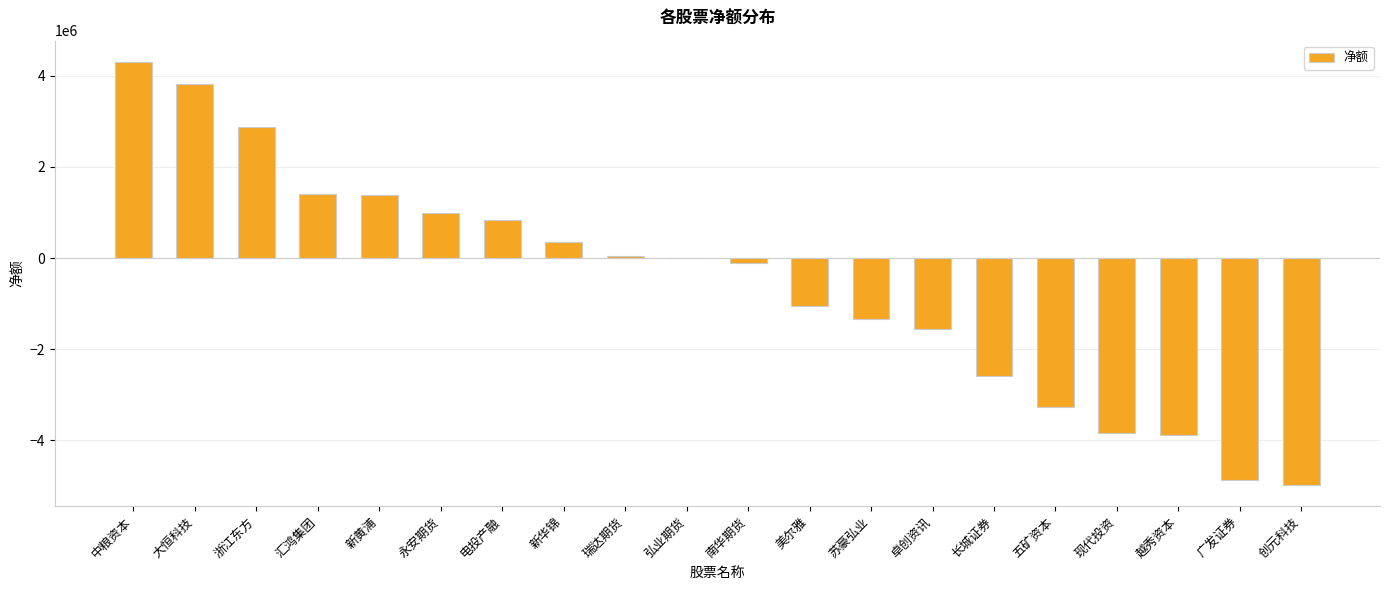

True or false: the data shows -2178600 at 五矿资本.

False